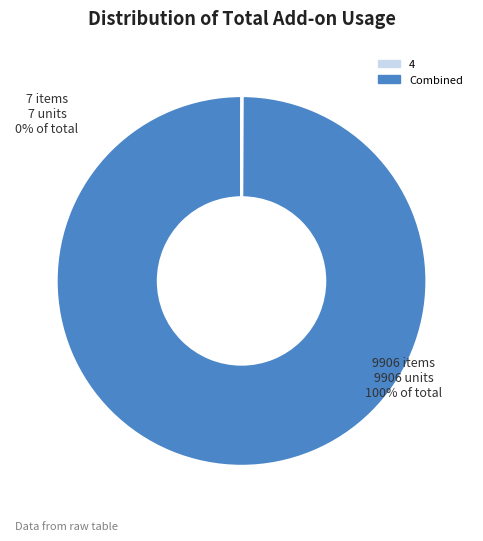

Does any single category account for the majority?

Yes